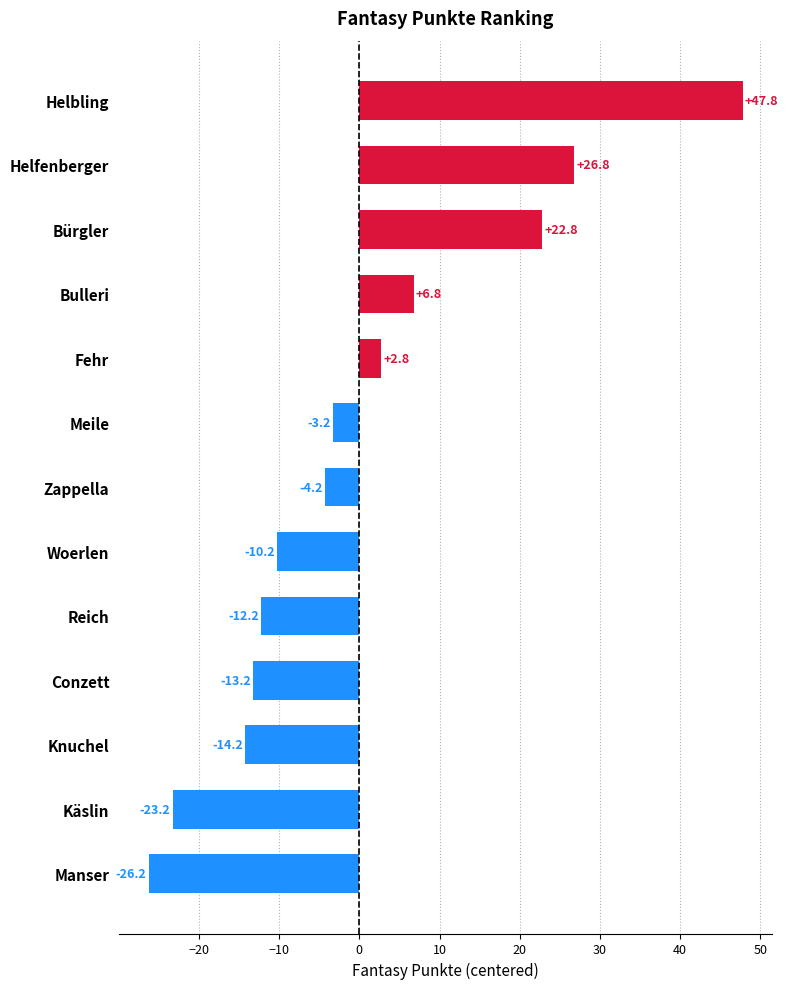

How many data points does each series have?

13